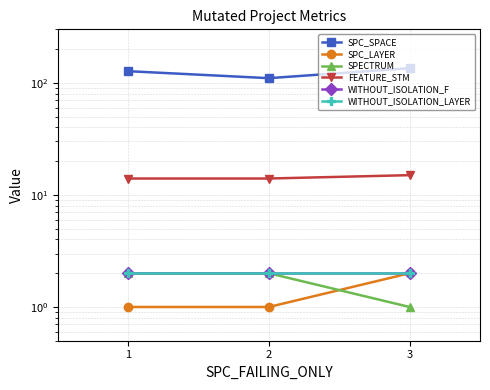

Reading left to right, list all the values displayed in this chart.

SPC_SPACE: 127	110	135
SPC_LAYER: 1	1	2
SPECTRUM: 2	2	1
FEATURE_STM: 14	14	15
WITHOUT_ISOLATION_F: 2	2	2
WITHOUT_ISOLATION_LAYER: 2	2	2